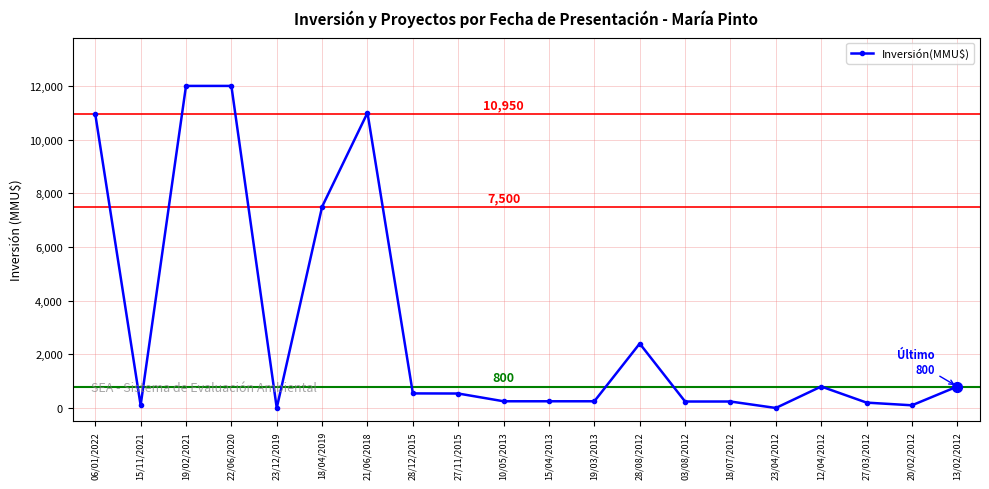

What is the change in value from 22/06/2020 to 23/04/2012?

-12000